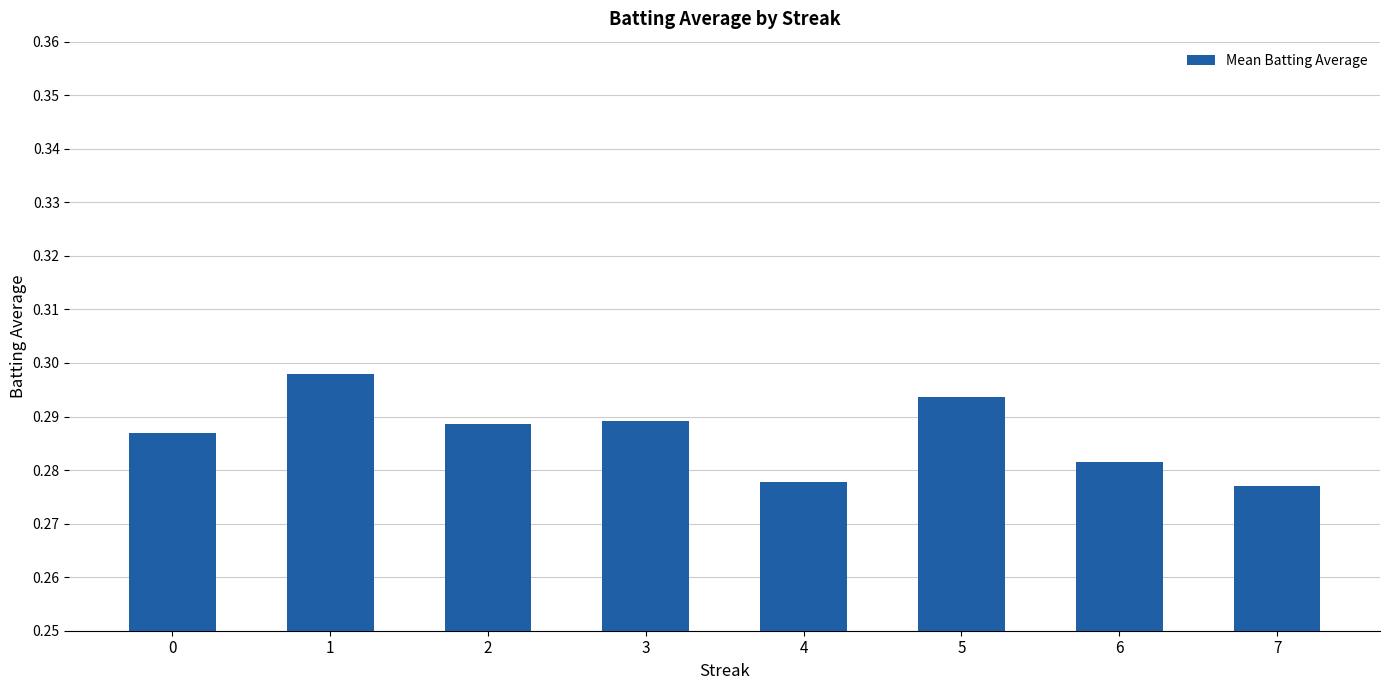

How many values are between 0 and 1?

8